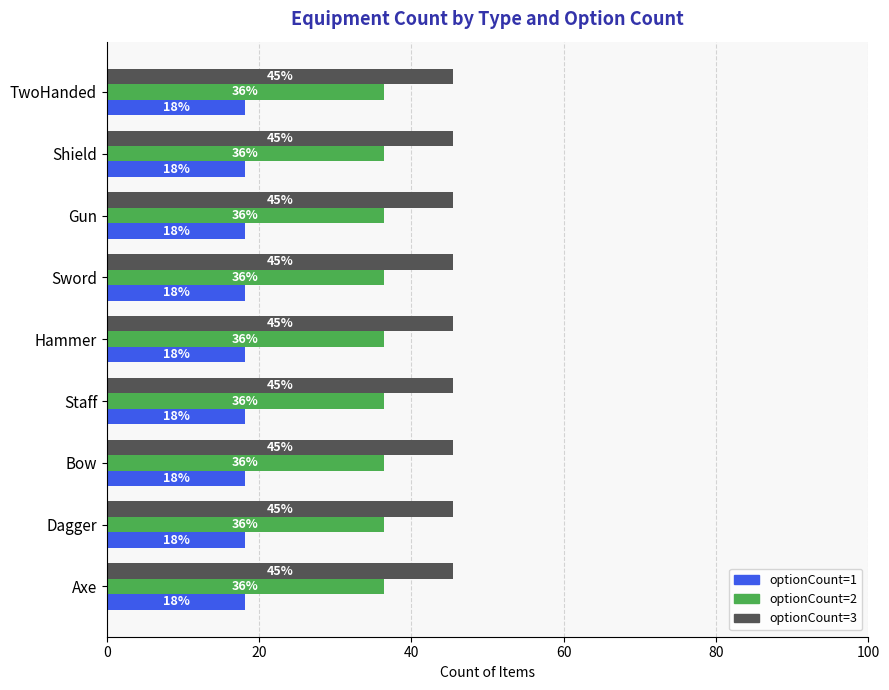

What is the label of the 4th bar from the left?

Staff